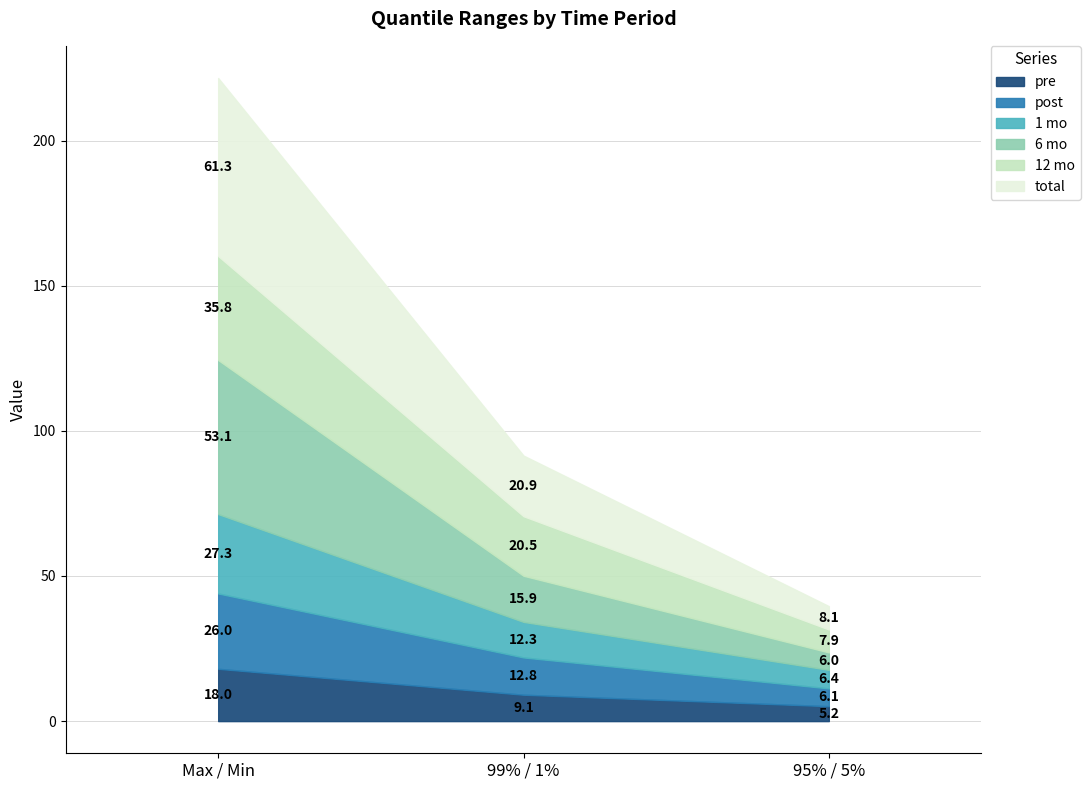

How many values in the total series are below 20?

1